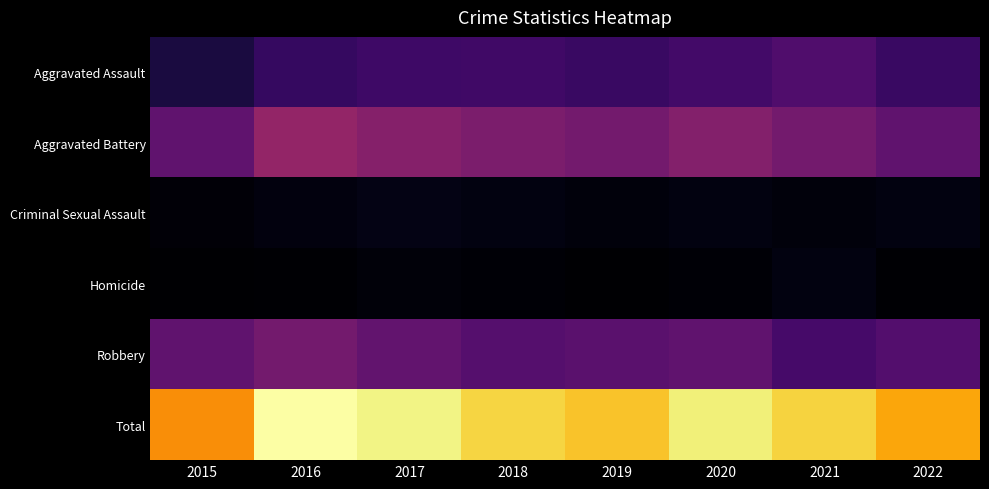

What is the minimum value shown in the chart?

13